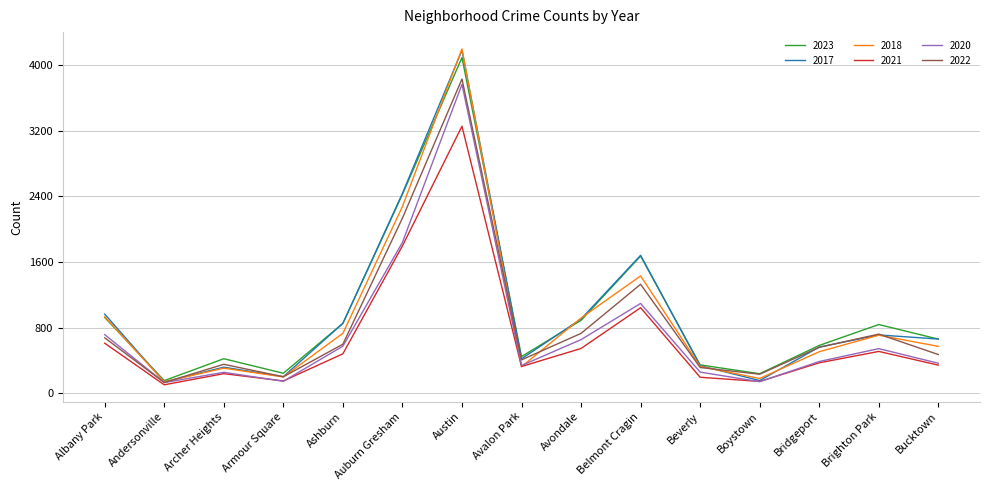

What is the spread (max minus min) of values at Austin?

943